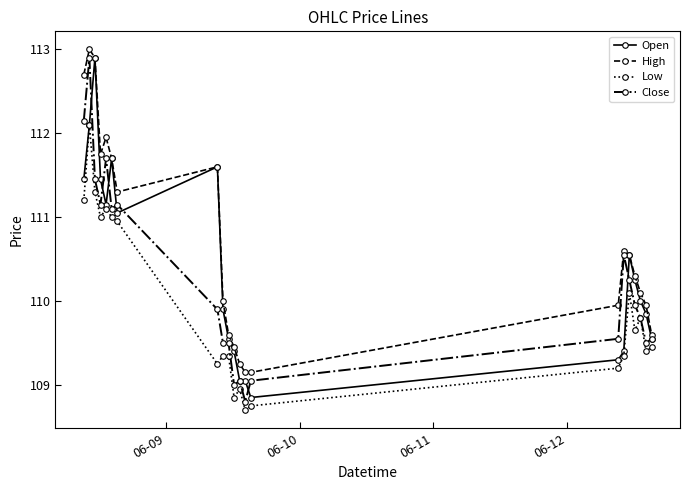

What is the minimum value shown in the chart?

108.7